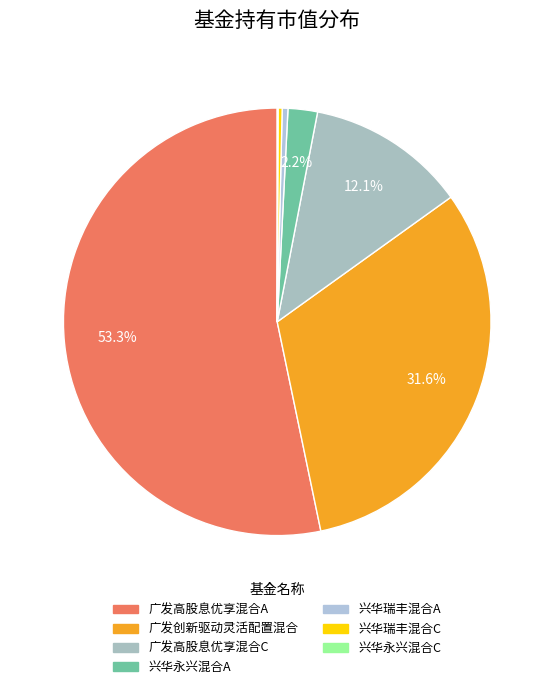

Do 兴华永兴混合A and 兴华瑞丰混合A together represent more than half of the pie?

No